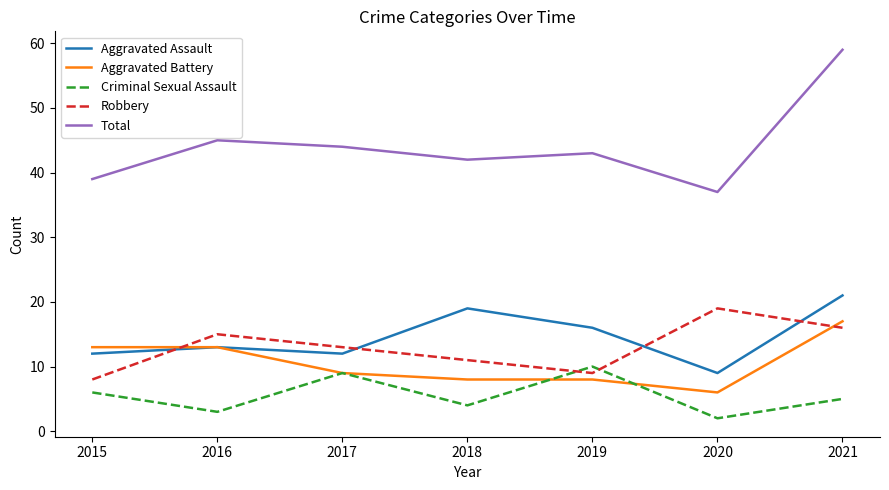

Which series has the widest spread of values?

Total